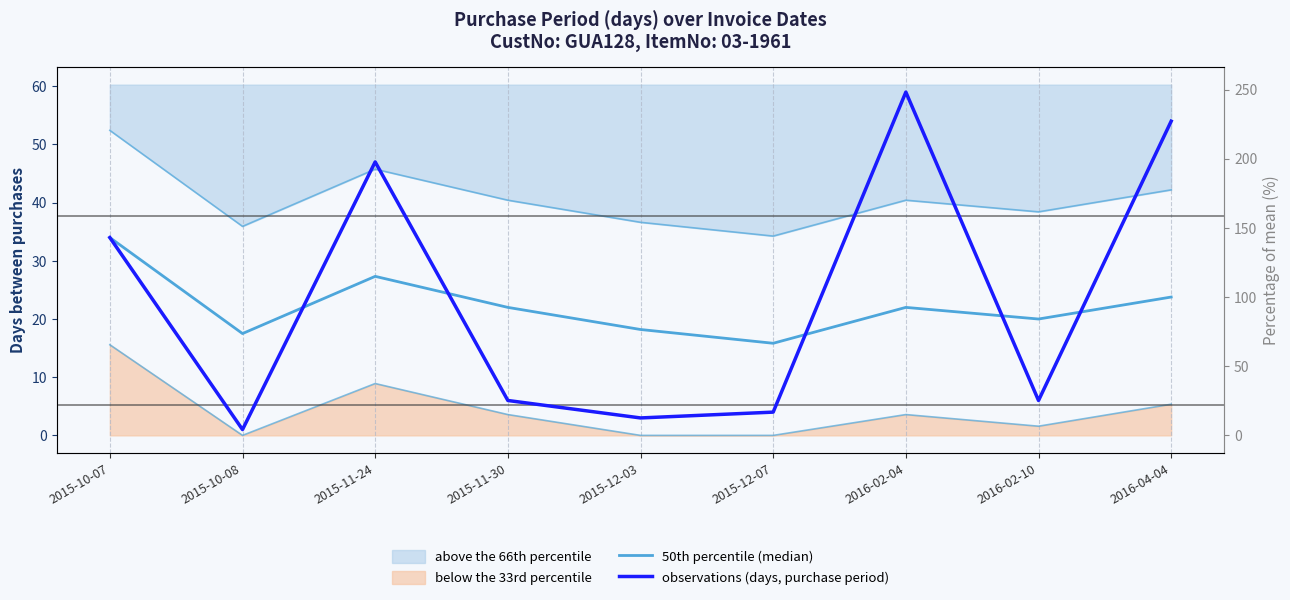

What is the sum of the 50th percentile (median) values at 2015-10-07 and 2016-02-04?

56.0